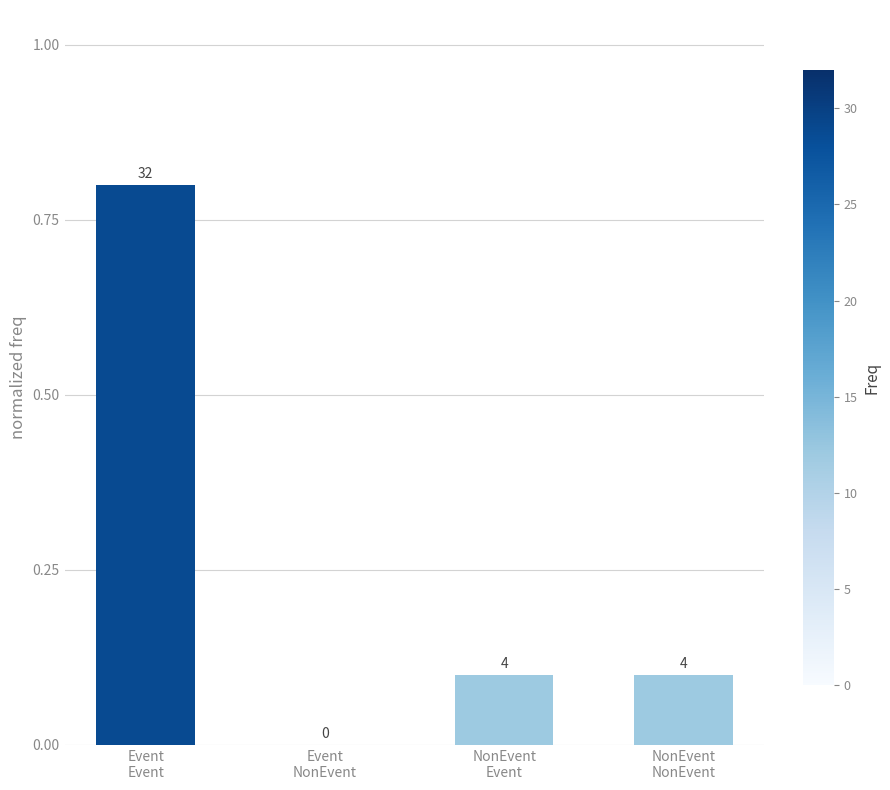

List the labels in order of value, smallest first.

Event
NonEvent, NonEvent
Event, NonEvent
NonEvent, Event
Event